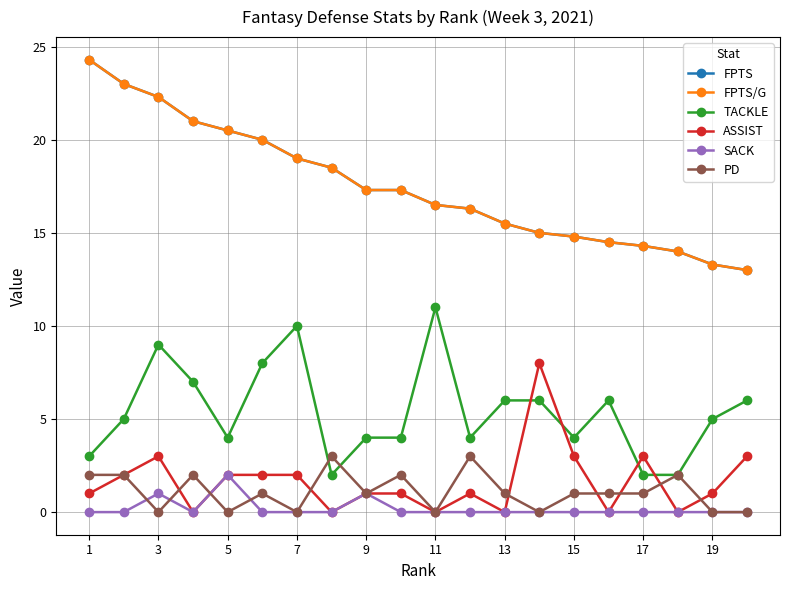

Does the chart have visible grid lines?

Yes